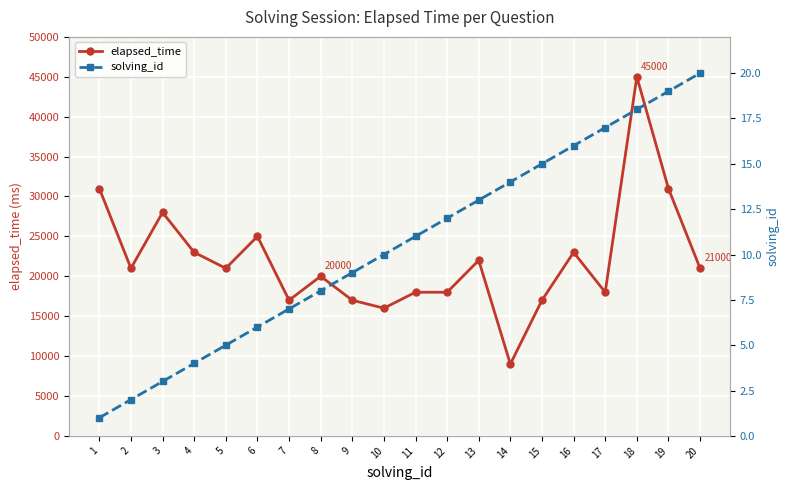

True or false: solving_id and elapsed_time cross at least once.

False